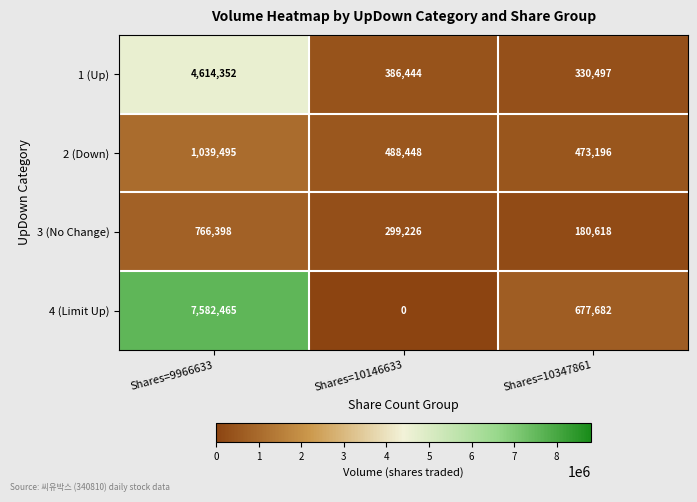

Which series has the largest range (max minus min)?

4 (Limit Up)